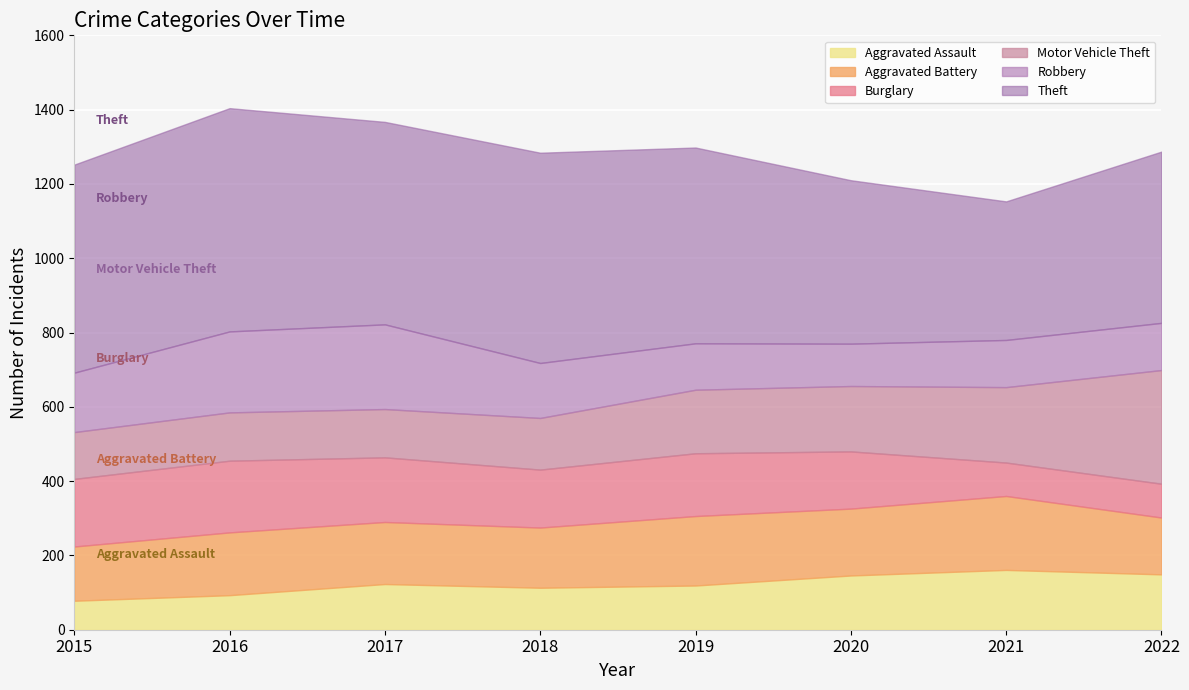

At how many categories does at least one series exceed 487?

5